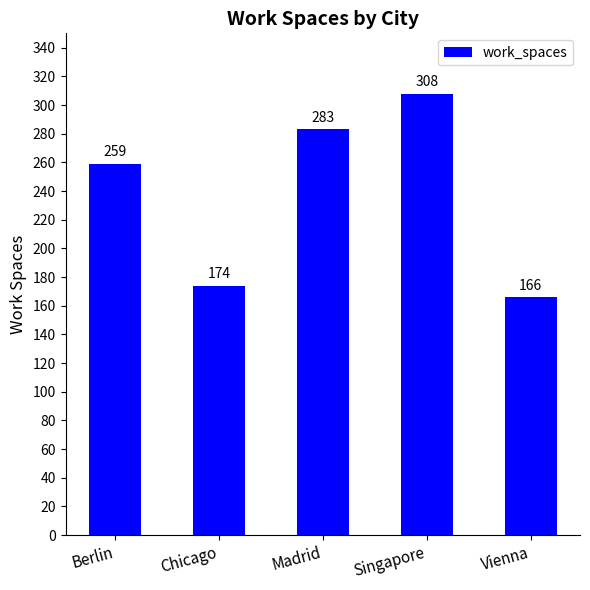

Is it true that the value at Berlin is 430?

False